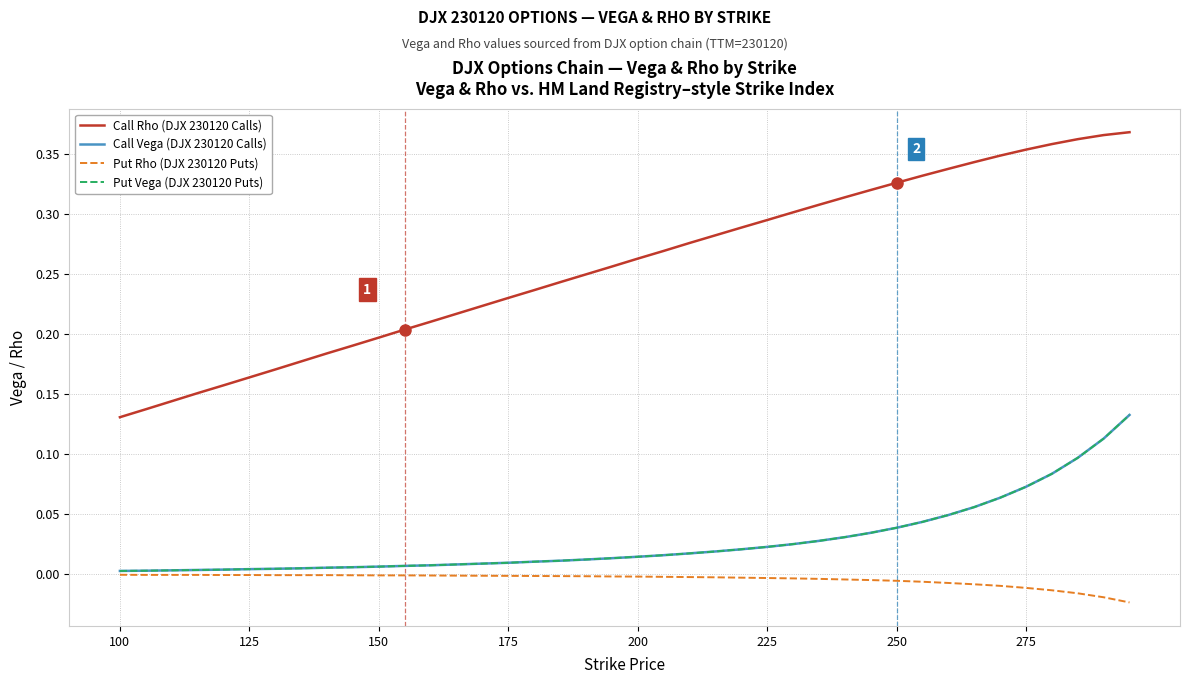

Does the chart display data point markers on the line(s)?

No